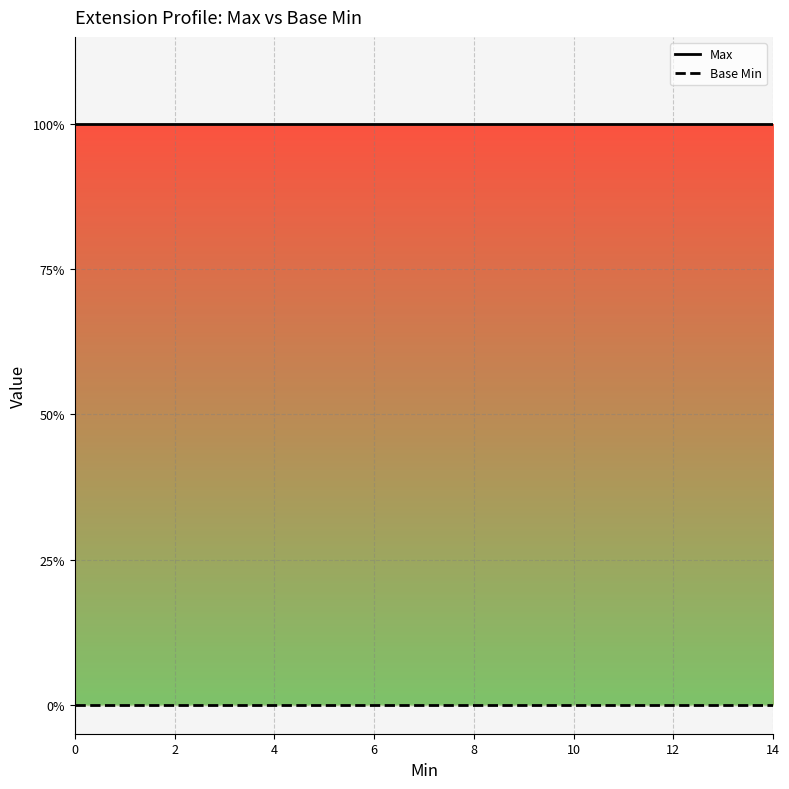

How many lines are shown in the chart?

2